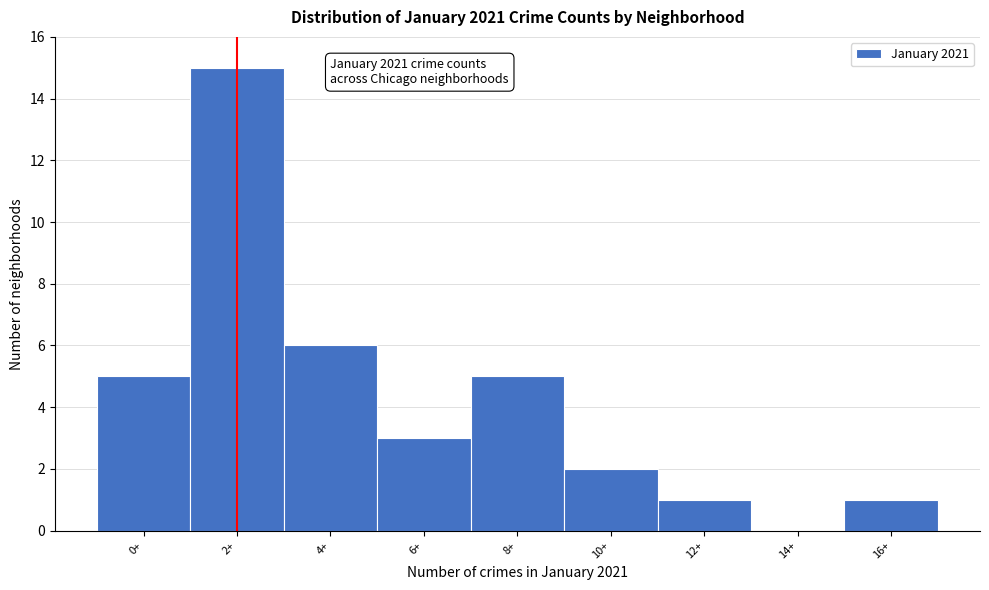

Reading left to right, transcribe all the data shown in this chart.

0+=5	2+=15	4+=6	6+=3	8+=5	10+=2	12+=1	14+=0	16+=1